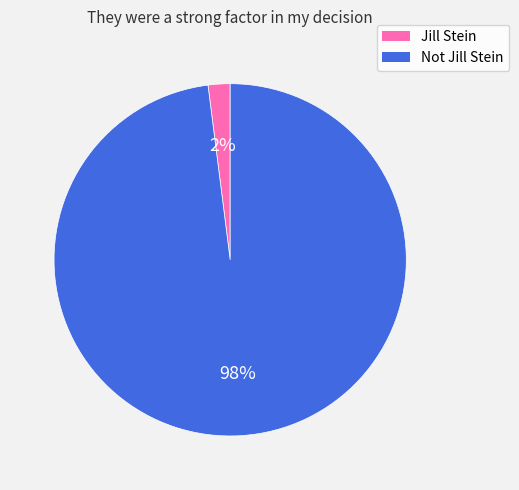

Do Jill Stein and Not Jill Stein together represent more than half of the pie?

Yes